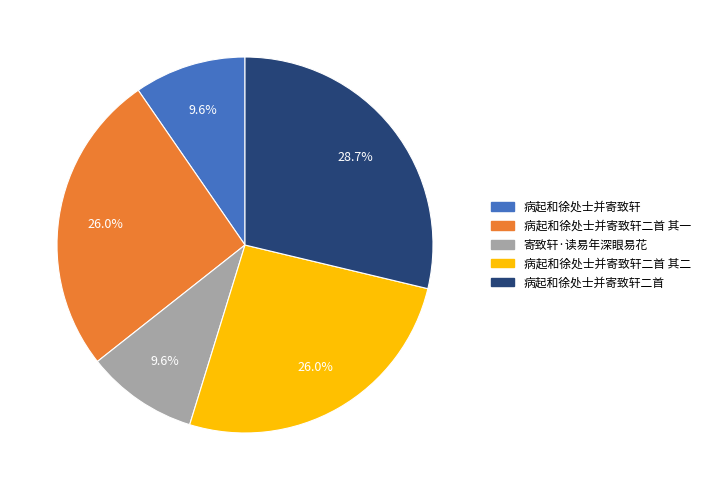

To the nearest percent, what portion does 寄致轩·读易年深眼易花 represent?

10%